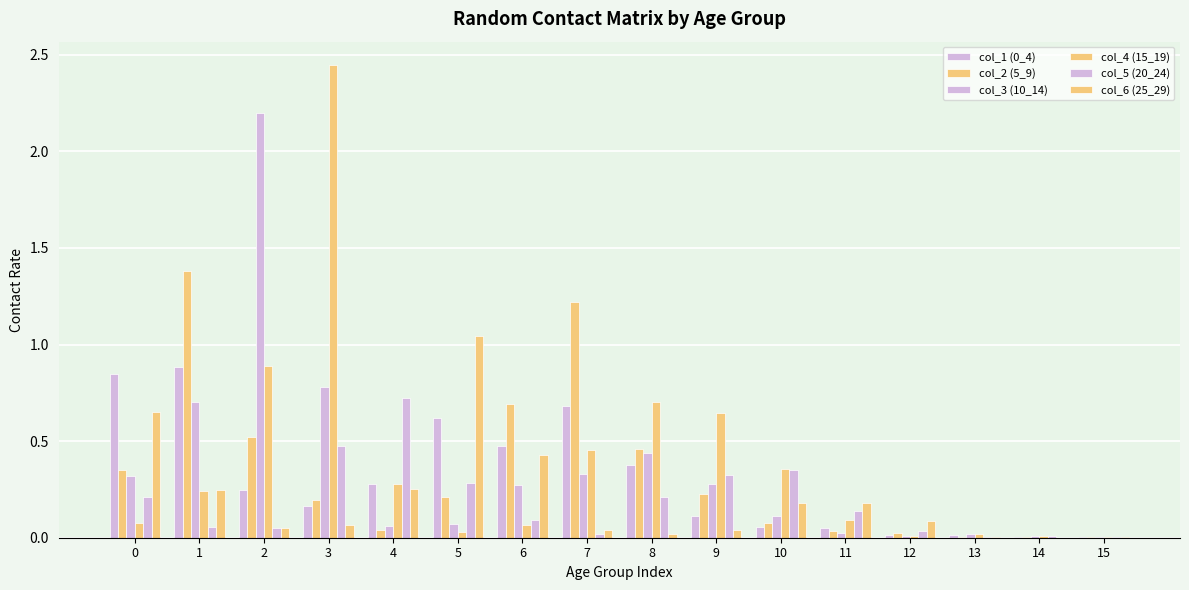

Between 2 and 6, which series saw the biggest shift?

col_3 (10_14)